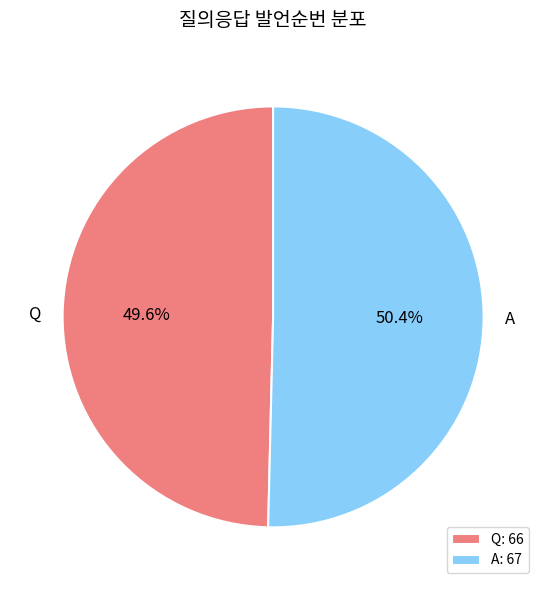

Which category has the biggest portion of the pie?

A